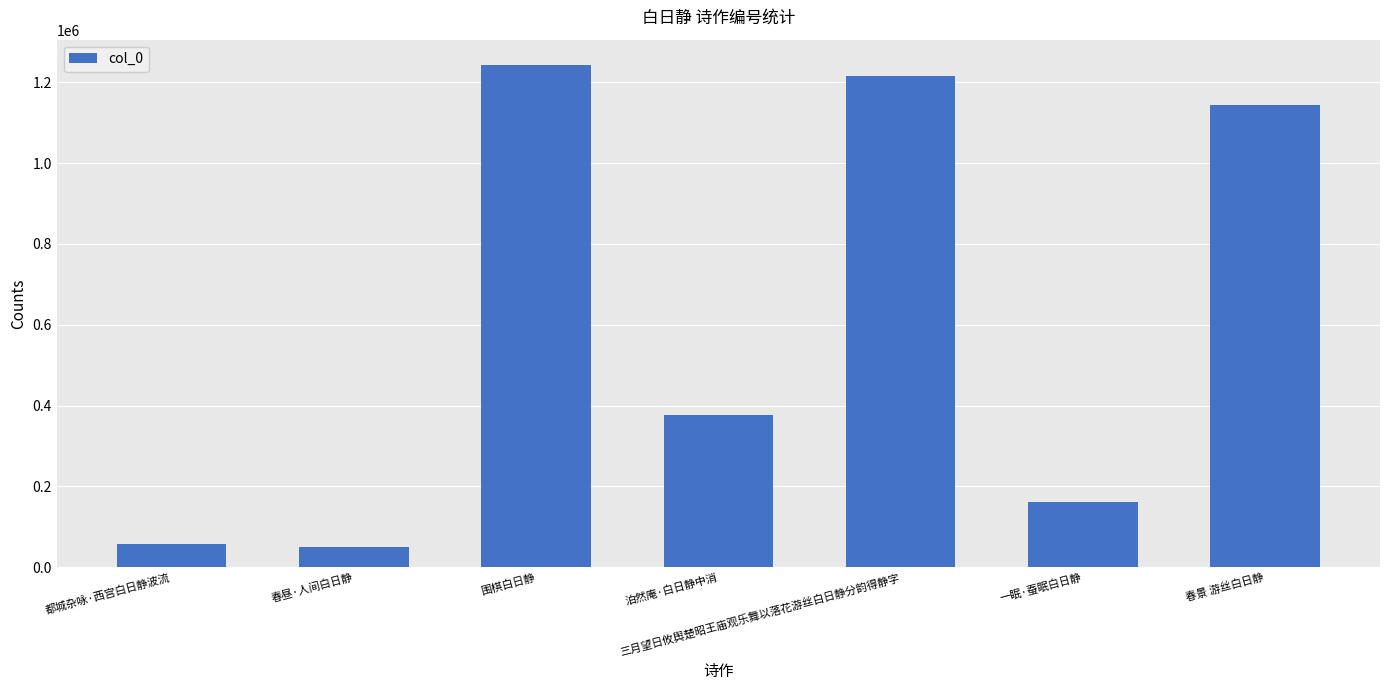

Reading left to right, extract all data points from this chart.

57918	49357	1243485	376088	1215476	162047	1142881